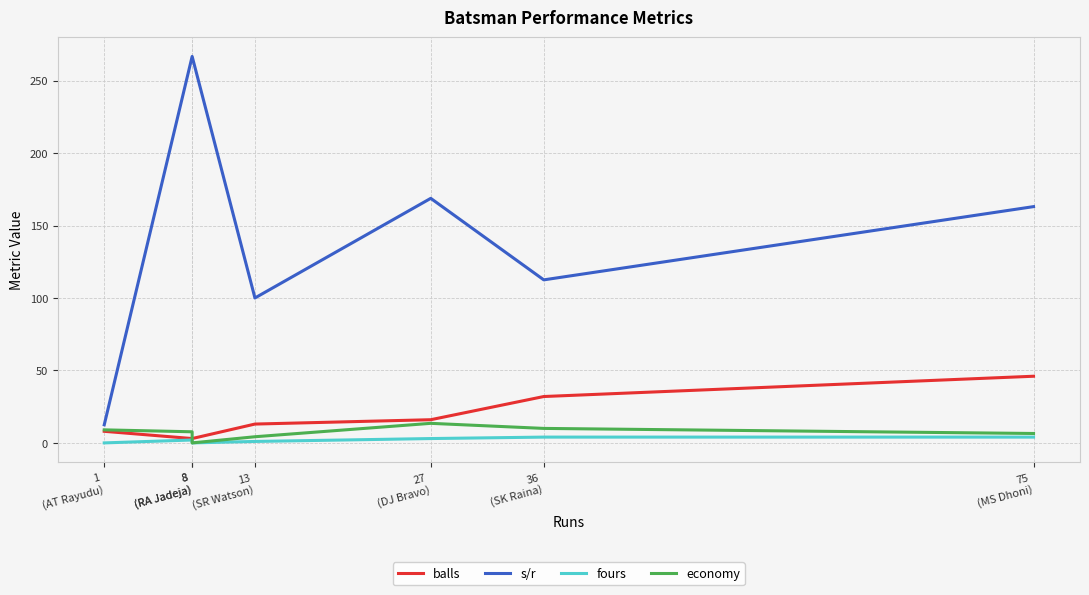

What are all the series names shown in the legend?

balls, s/r, fours, economy